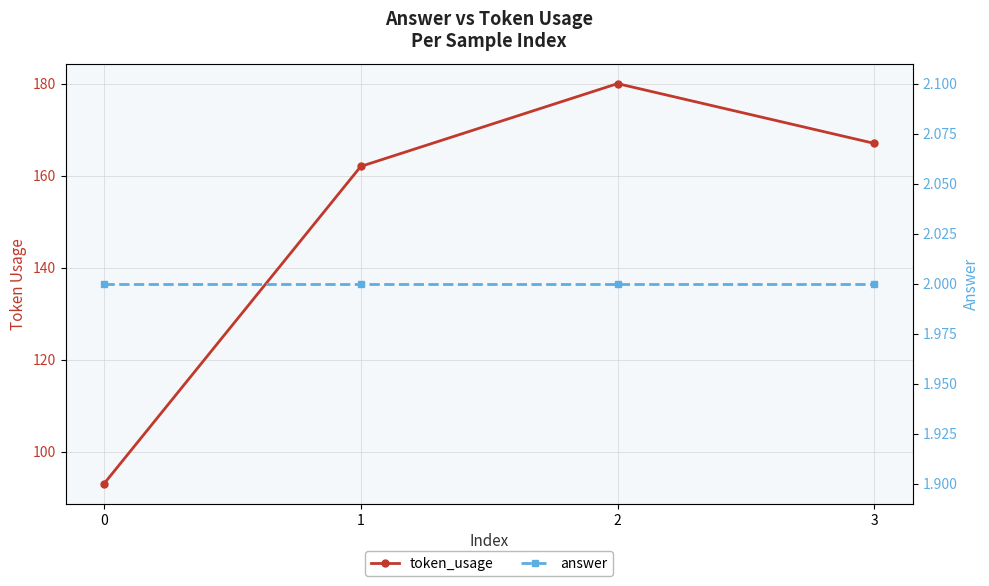

What value does the answer series have at 2?

2